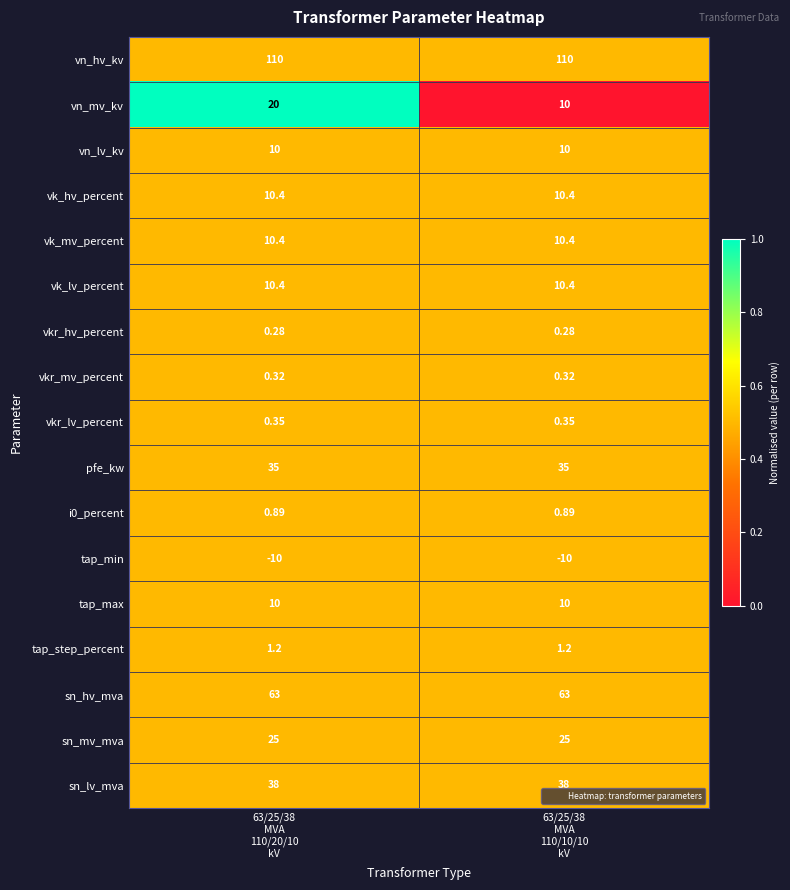

What is the total value across all series at 63/25/38
MVA
110/10/10
kV?

325.2